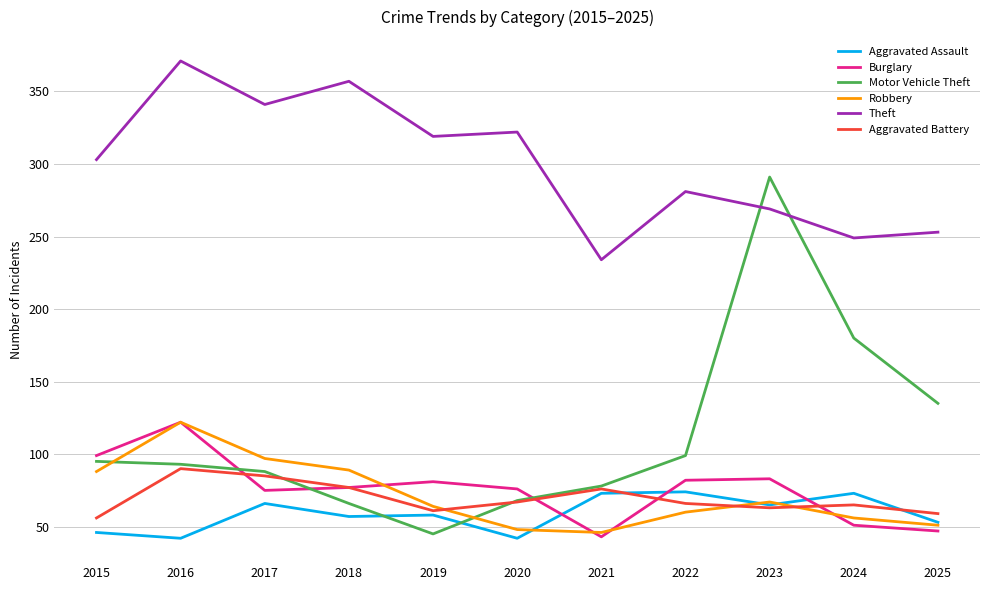

At which category does the chart reach its peak across all series?

2016